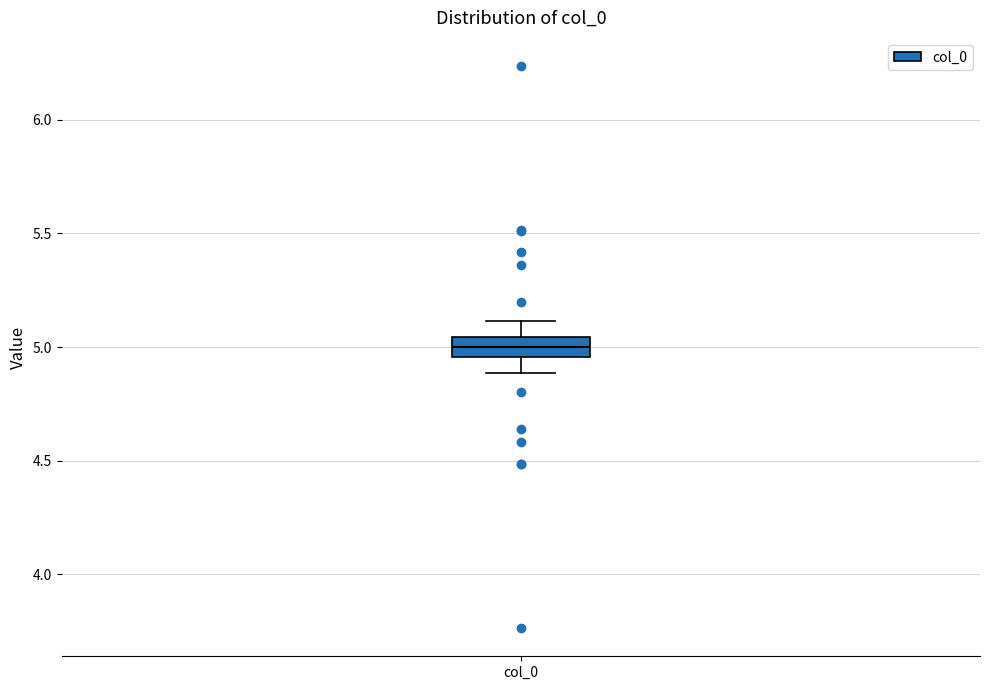

Where is the upper edge of the box for col_0 on the y-axis? The values are not printed on the chart, so give them approximately, as read against the axis.

5.05